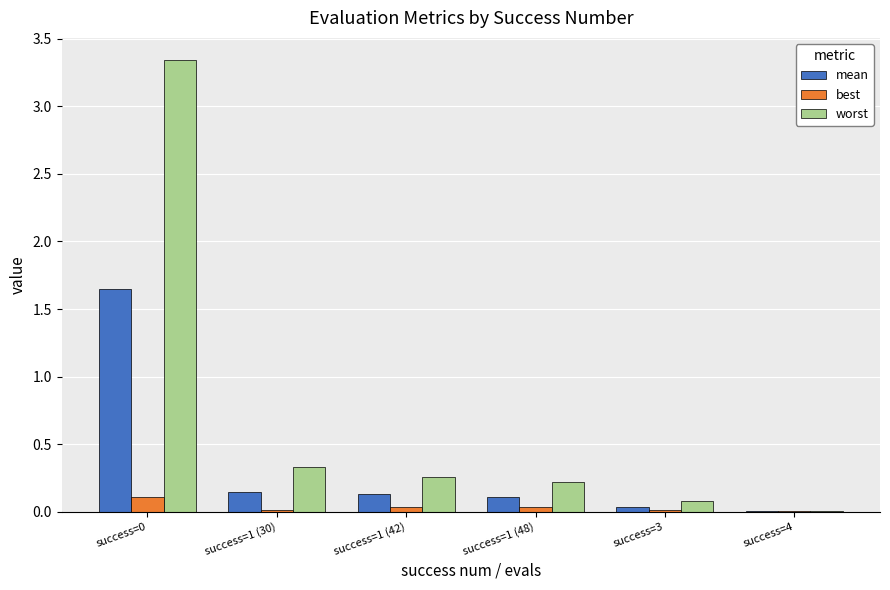

The best series shows 0.0 at success=3. True or false?

True